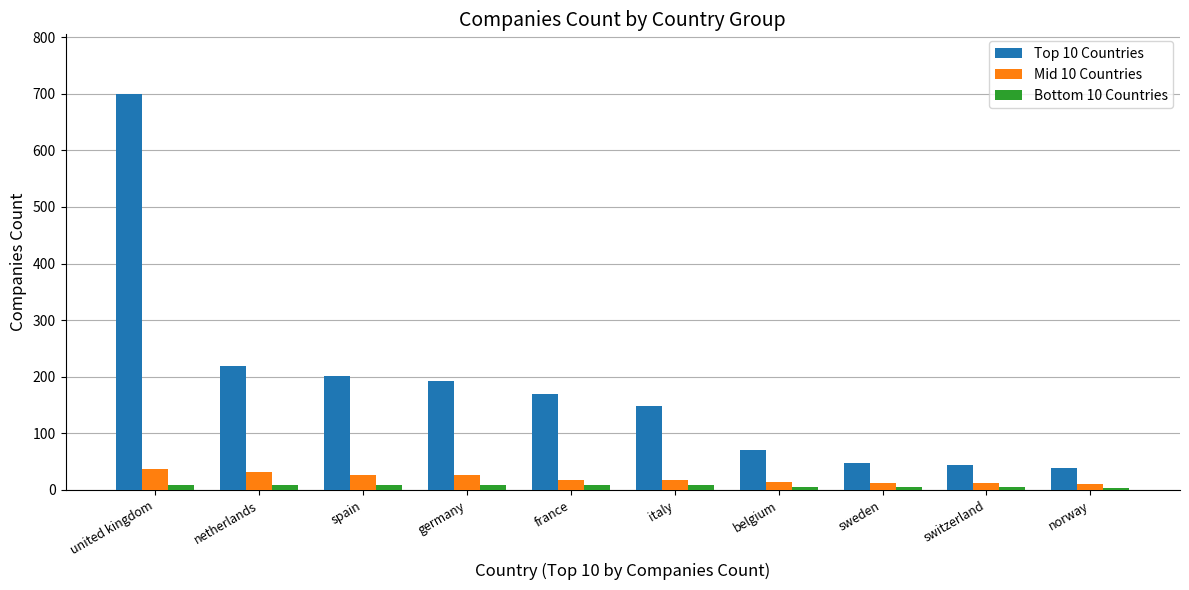

What position from the right is germany?

7